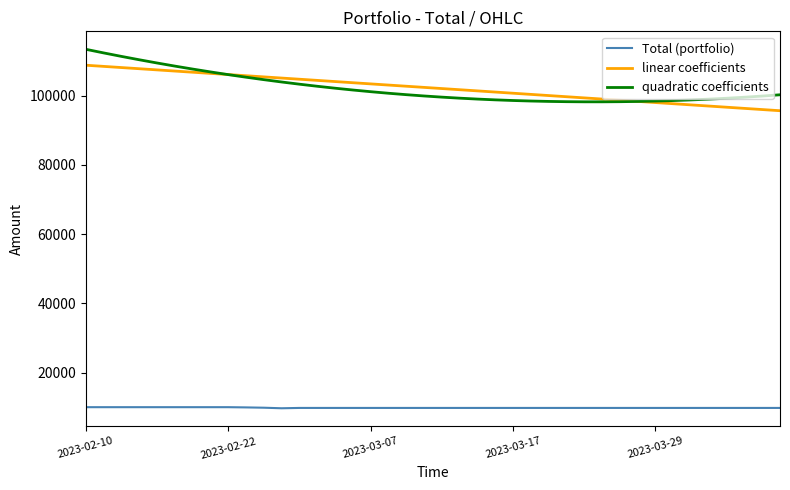

How many times do quadratic coefficients and linear coefficients cross each other?

2